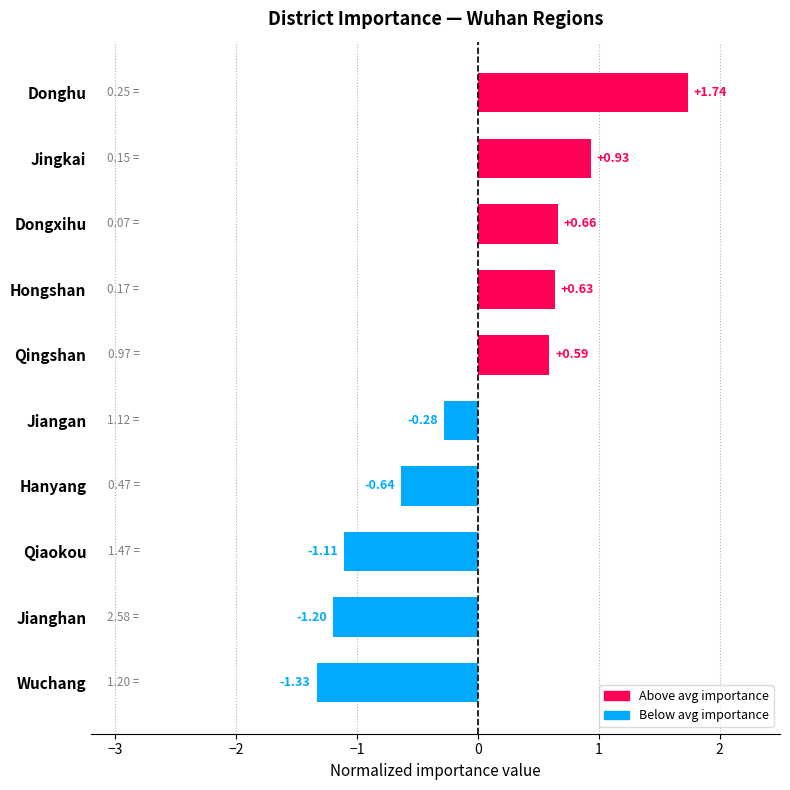

What is the change in value from Jianghan to Donghu?

+2.9